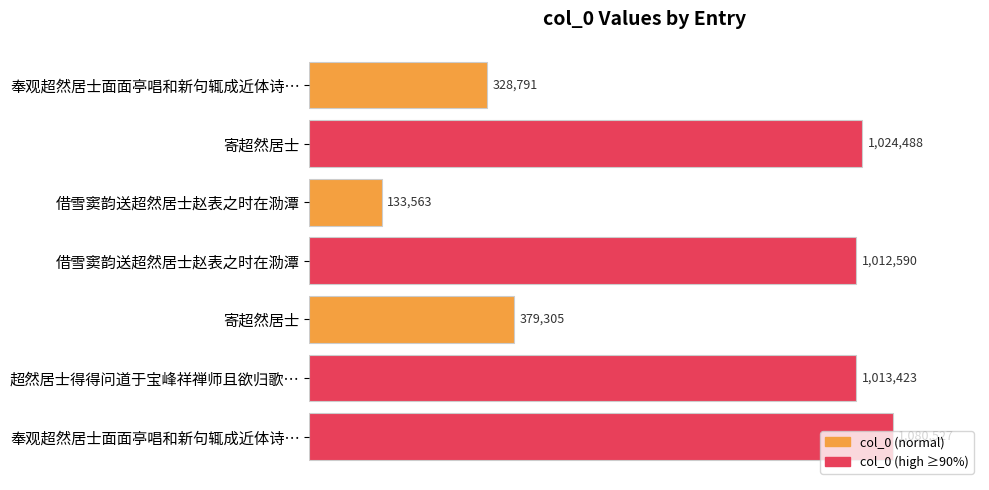

Does the chart contain any negative values?

No